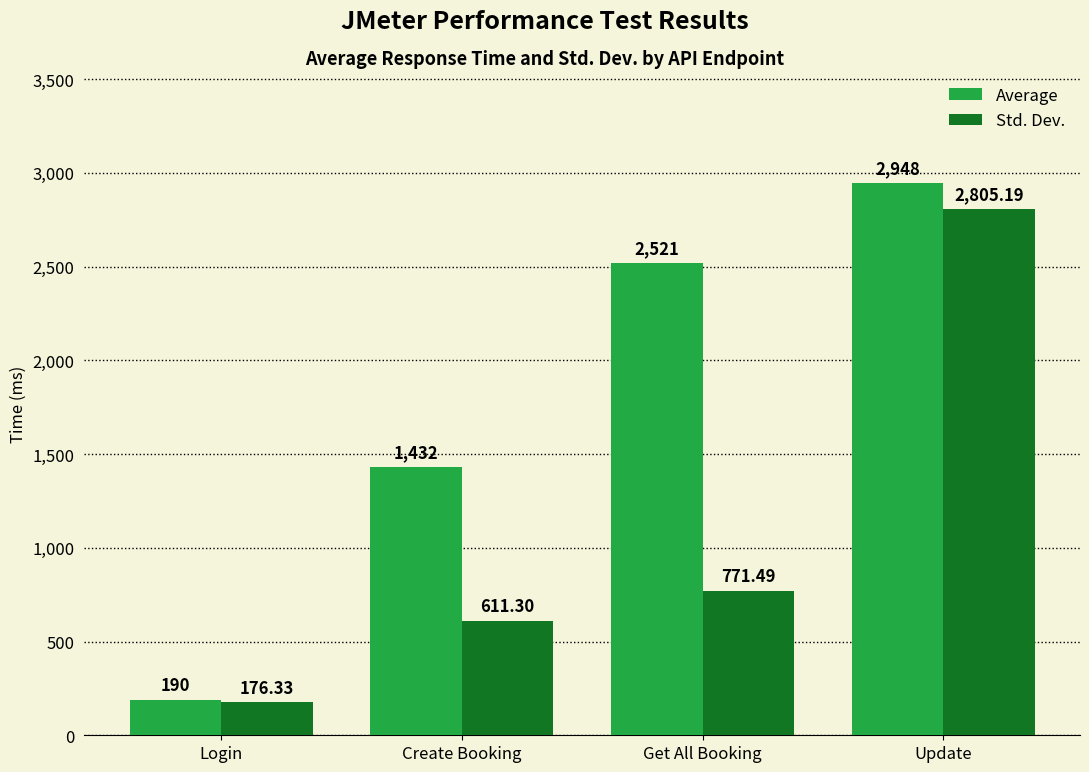

At which label is Average closest to 1569?

Create Booking